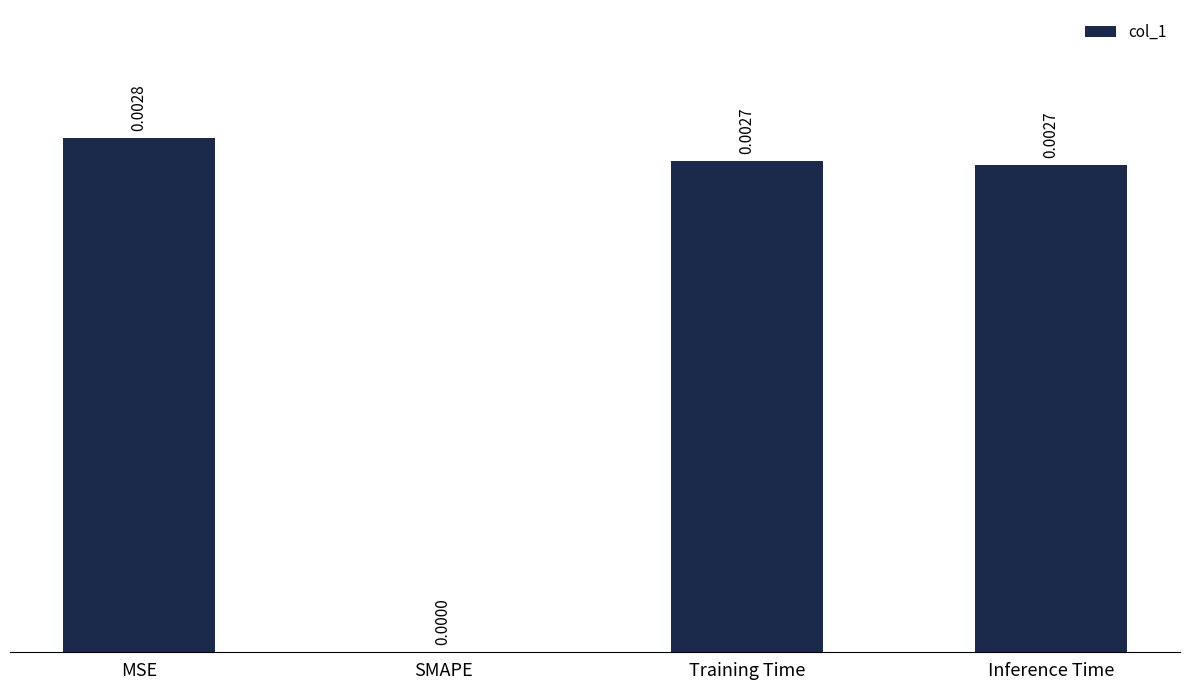

At which category does the chart reach its peak across all series?

MSE